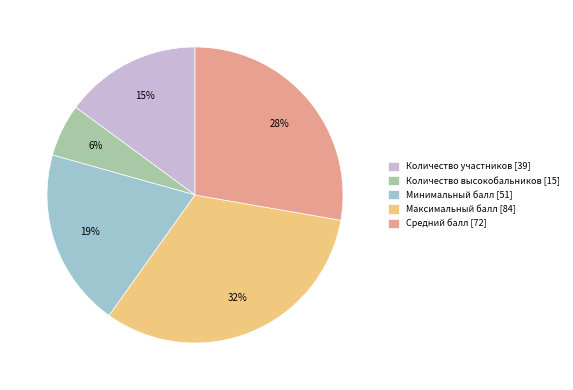

Combined, do Количество высокобальников and Максимальный балл account for over 50%?

No